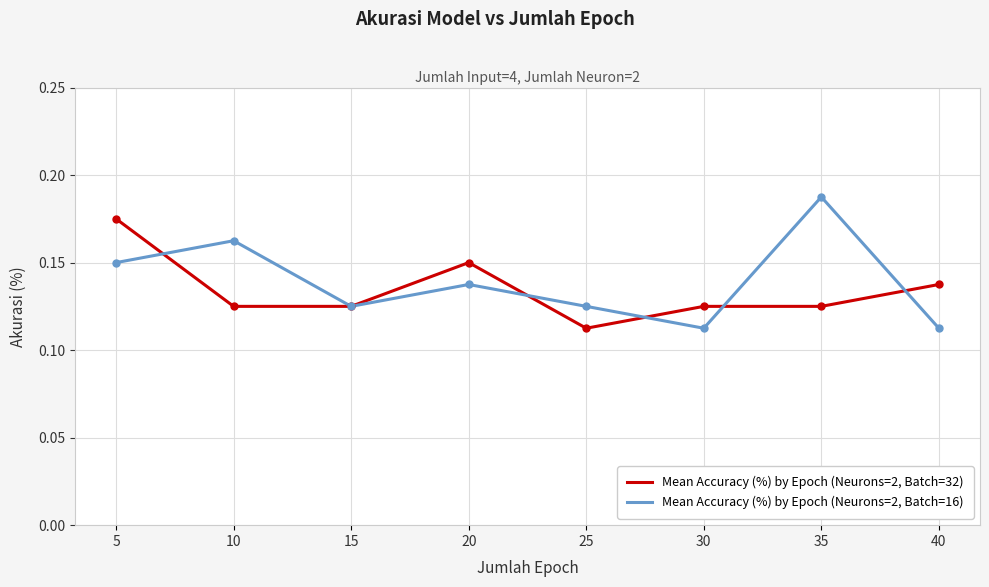

How many lines are shown in the chart?

2